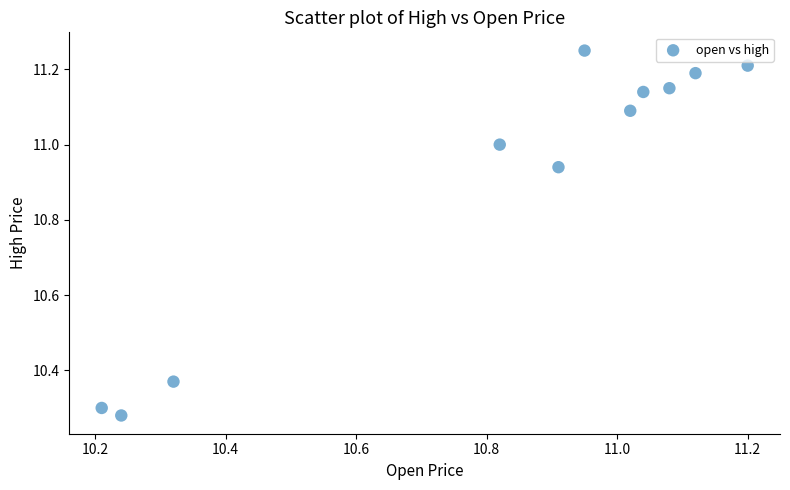

What is the range of X values (max minus min)?

1.0